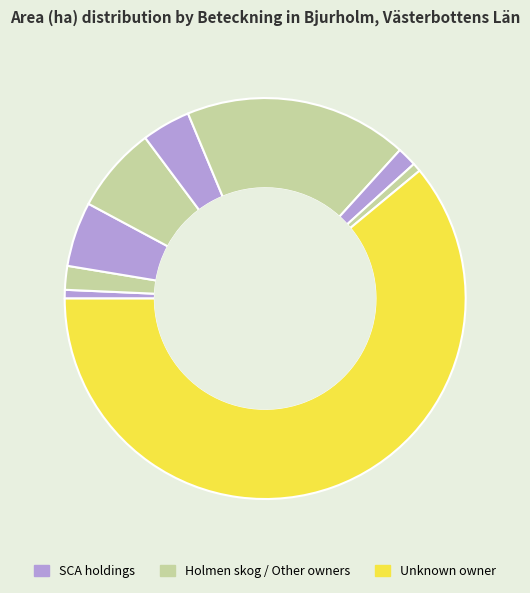

How many slices are in this pie chart?

9